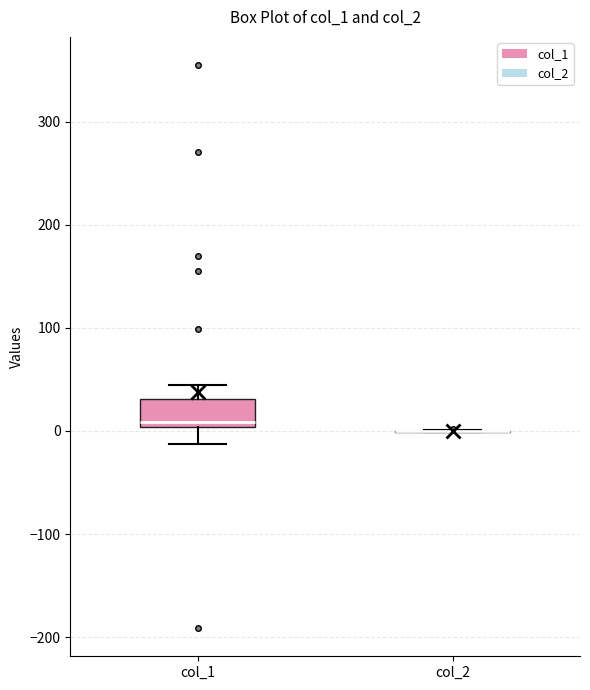

Comparing the boxes themselves (not the whiskers), which one is the tallest?

col_1